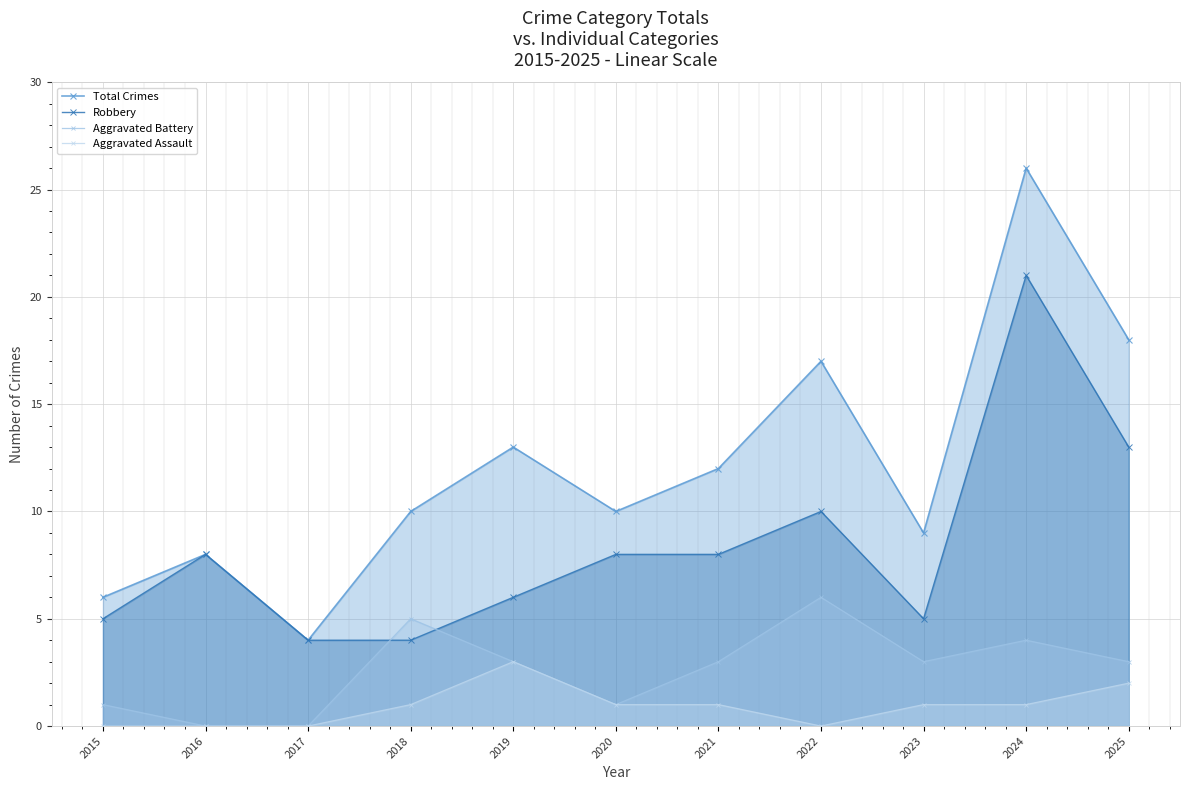

How many lines are shown in the chart?

4